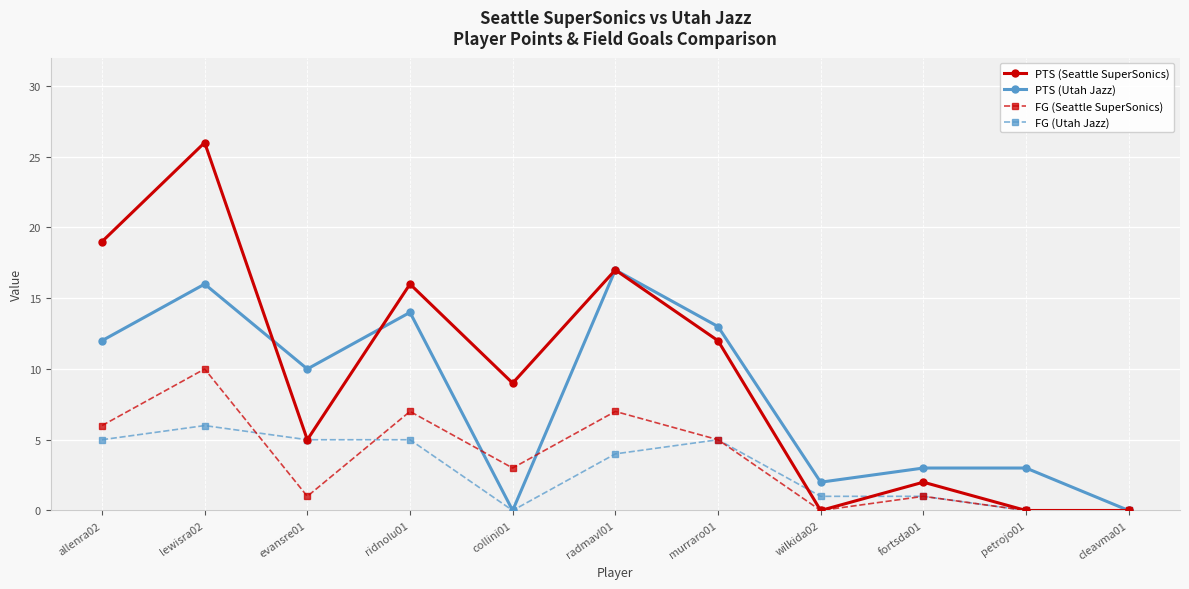

Reading left to right, list all the values displayed in this chart.

PTS (Seattle SuperSonics): allenra02=19	lewisra02=26	evansre01=5	ridnolu01=16	collini01=9	radmavl01=17	murraro01=12	wilkida02=0	fortsda01=2	petrojo01=0	cleavma01=0
PTS (Utah Jazz): allenra02=12	lewisra02=16	evansre01=10	ridnolu01=14	collini01=0	radmavl01=17	murraro01=13	wilkida02=2	fortsda01=3	petrojo01=3	cleavma01=0
FG (Seattle SuperSonics): allenra02=6	lewisra02=10	evansre01=1	ridnolu01=7	collini01=3	radmavl01=7	murraro01=5	wilkida02=0	fortsda01=1	petrojo01=0	cleavma01=0
FG (Utah Jazz): allenra02=5	lewisra02=6	evansre01=5	ridnolu01=5	collini01=0	radmavl01=4	murraro01=5	wilkida02=1	fortsda01=1	petrojo01=0	cleavma01=0